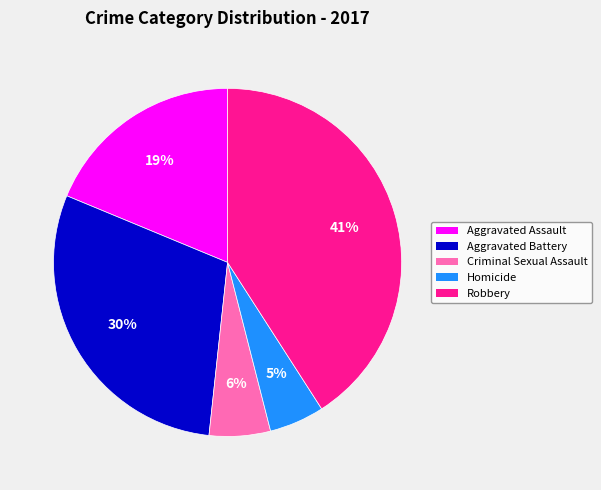

To the nearest percent, what portion does Aggravated Assault represent?

19%